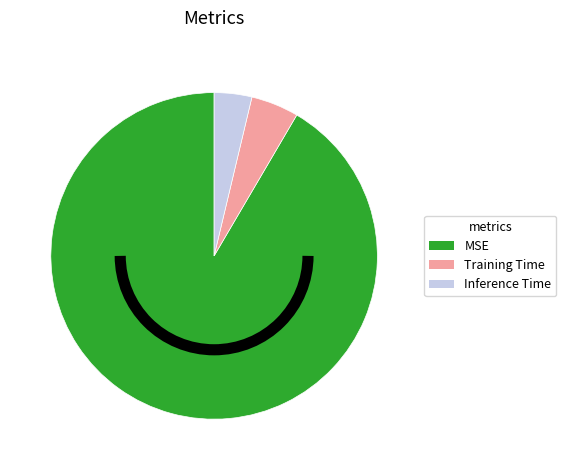

Is it true that Training Time is 5% of the pie?

True